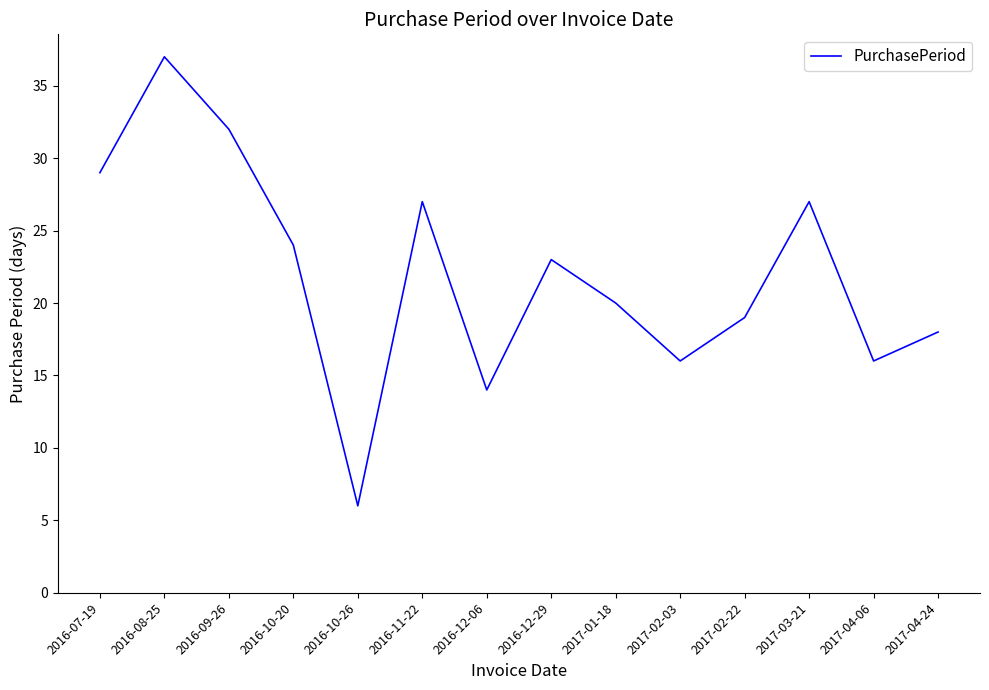

How many distinct data groups are displayed?

1